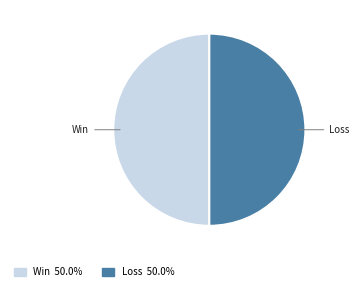

Do Loss and Win together represent more than half of the pie?

Yes